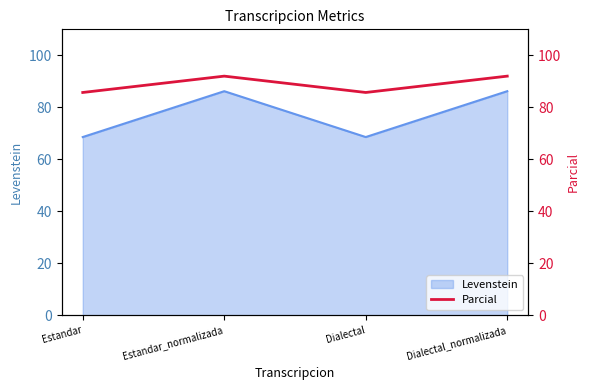

How many data points are less than 92?

2